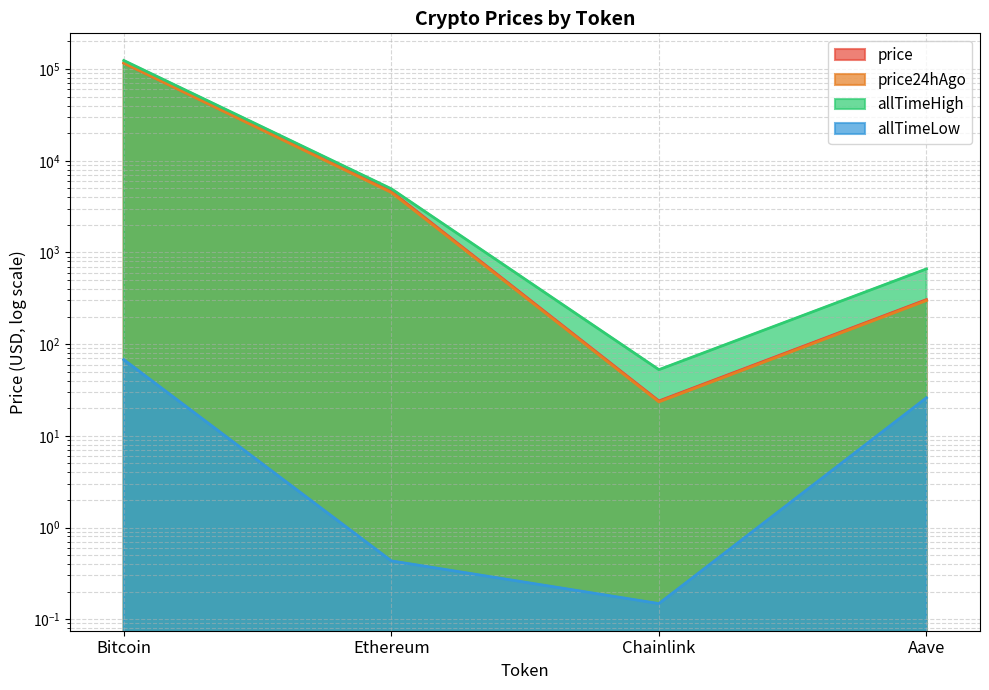

The value of price at Bitcoin is 116597.0. True or false?

True